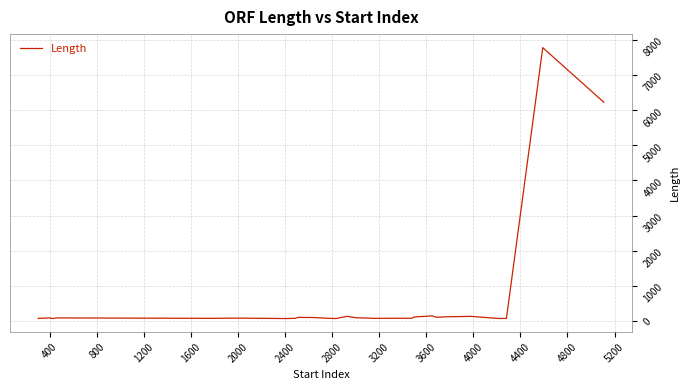

True or false: the data has more than 0 interior local peaks.

True